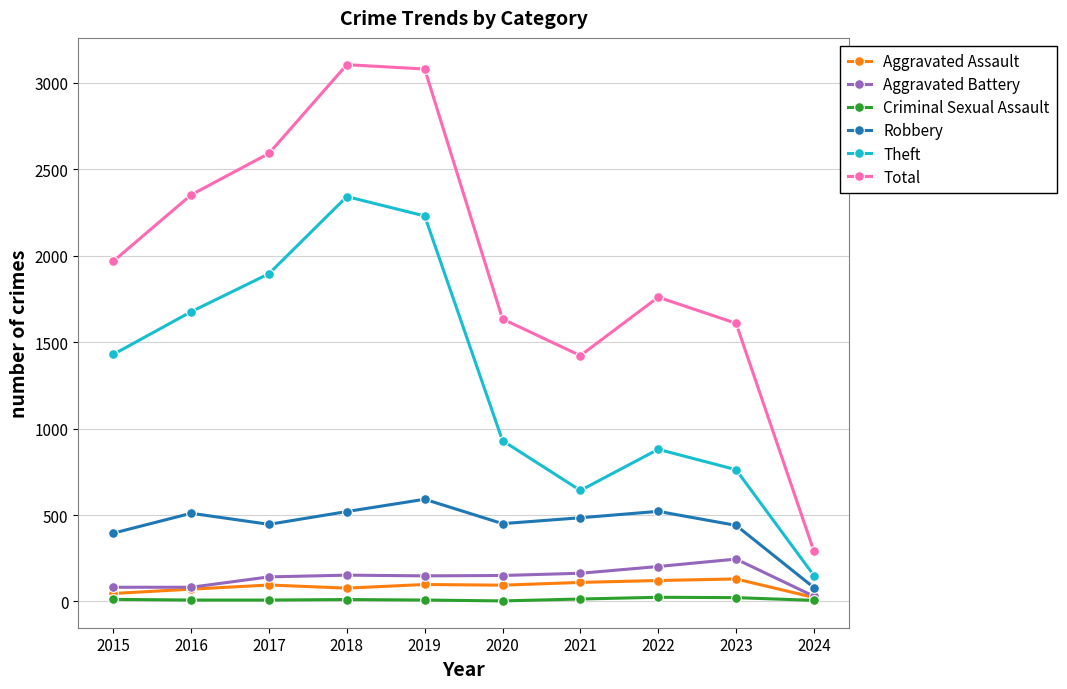

True or false: Aggravated Assault and Theft cross at least once.

False